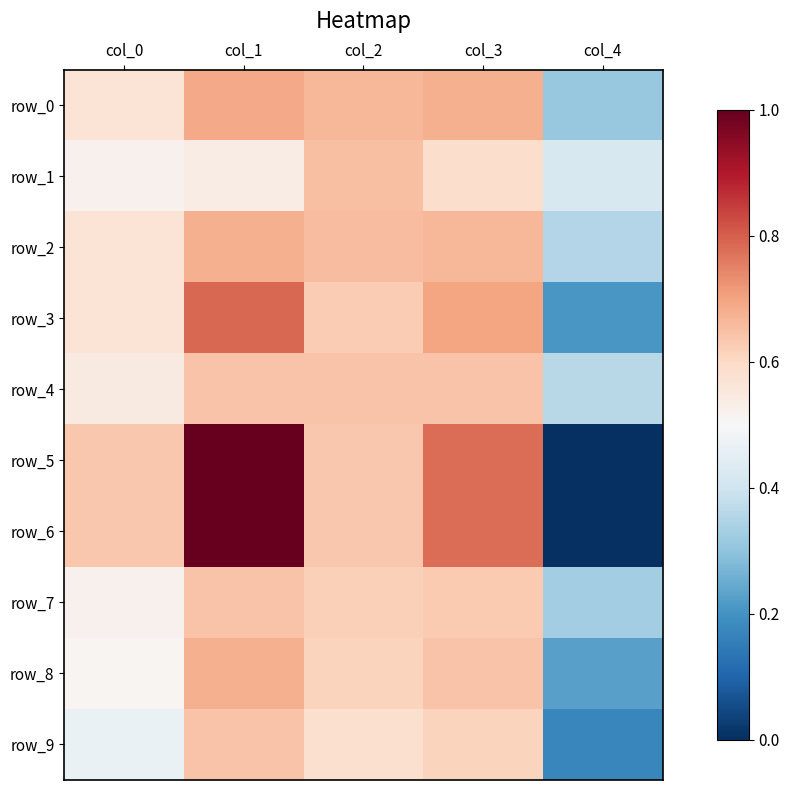

Reading left to right, extract all data points from this chart.

row_0: 0.6	0.7	0.7	0.7	0.3
row_1: 0.5	0.5	0.7	0.6	0.4
row_2: 0.6	0.7	0.7	0.7	0.4
row_3: 0.6	0.8	0.6	0.7	0.2
row_4: 0.5	0.6	0.6	0.6	0.4
row_5: 0.6	1.0	0.6	0.8	0.0
row_6: 0.6	1.0	0.6	0.8	0.0
row_7: 0.5	0.6	0.6	0.6	0.3
row_8: 0.5	0.7	0.6	0.6	0.2
row_9: 0.5	0.6	0.6	0.6	0.2